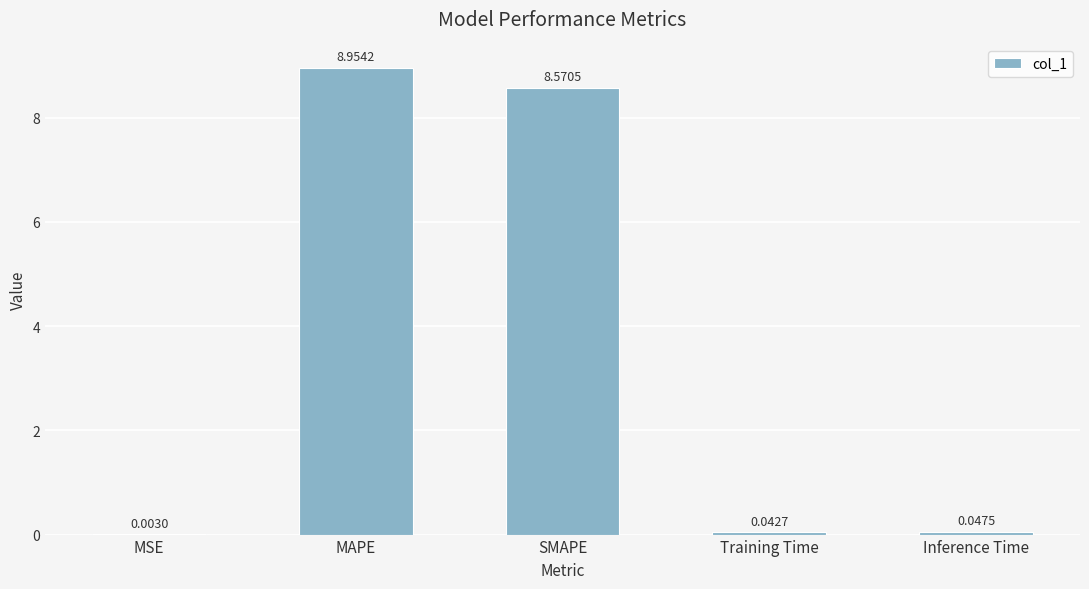

Which has a higher value, Training Time or MSE?

Training Time